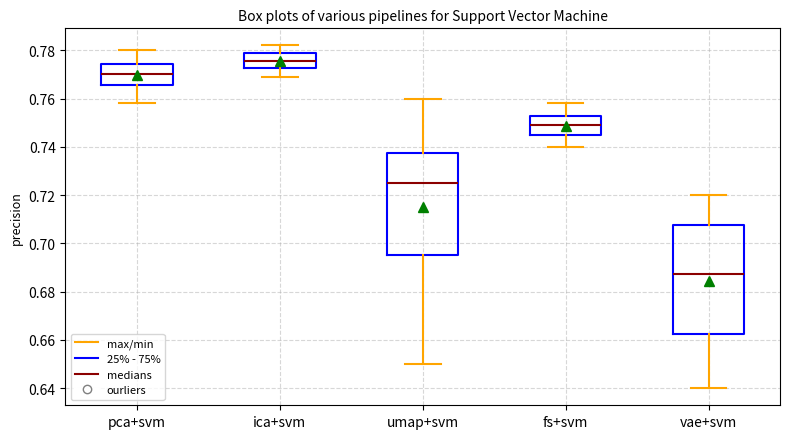

Which box is the tallest, from its lower edge to its upper edge?

vae+svm